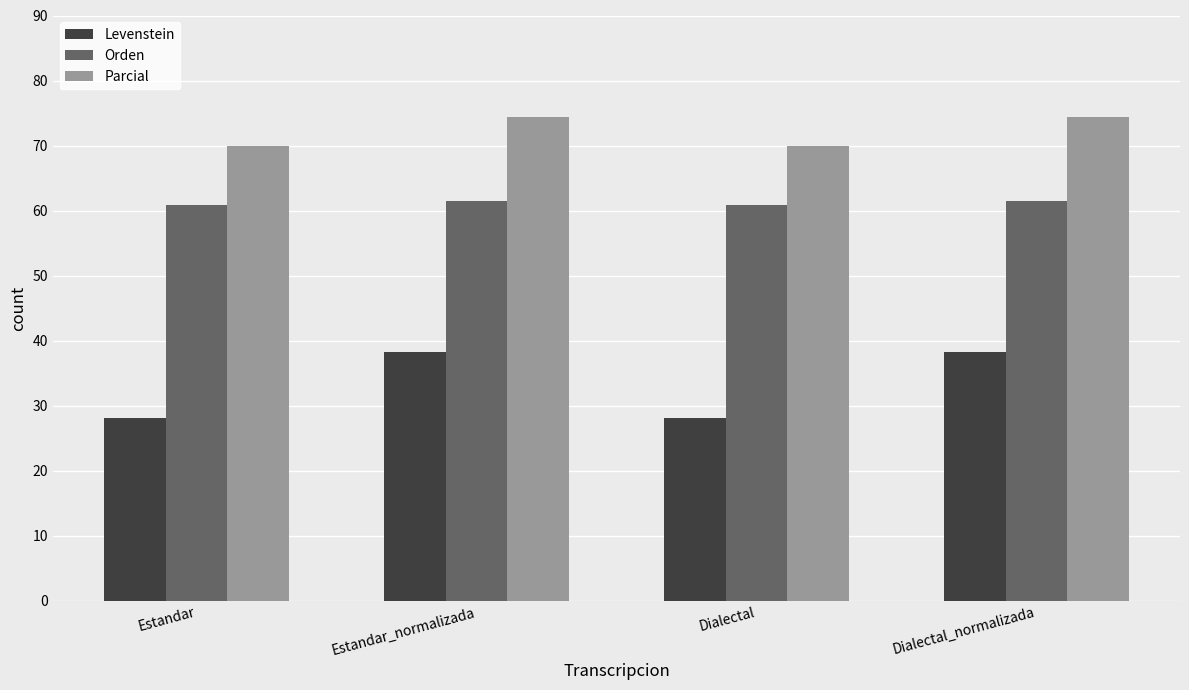

How many data points in Parcial are above 74?

2